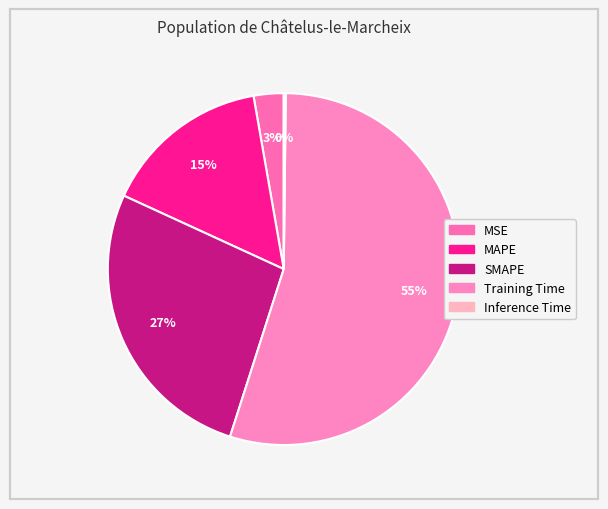

Is the sum of Training Time and MSE greater than half?

Yes